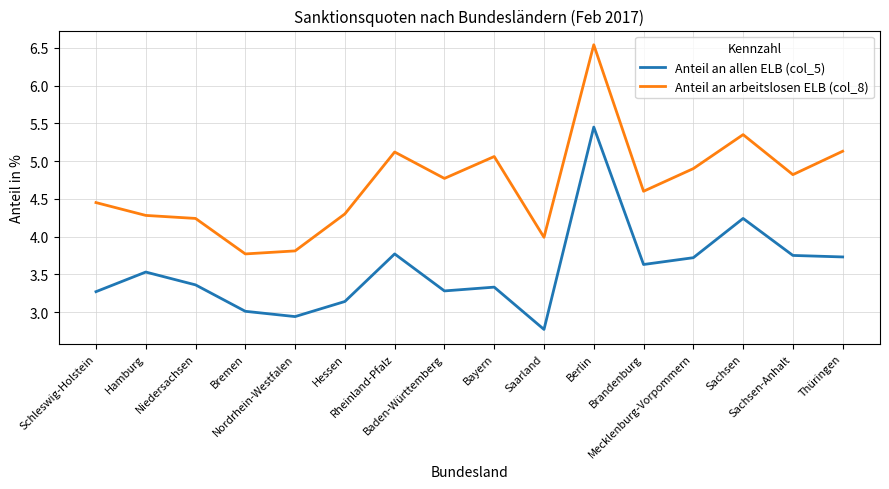

Rank the series at Berlin from lowest to highest value.

Anteil an allen ELB (col_5), Anteil an arbeitslosen ELB (col_8)